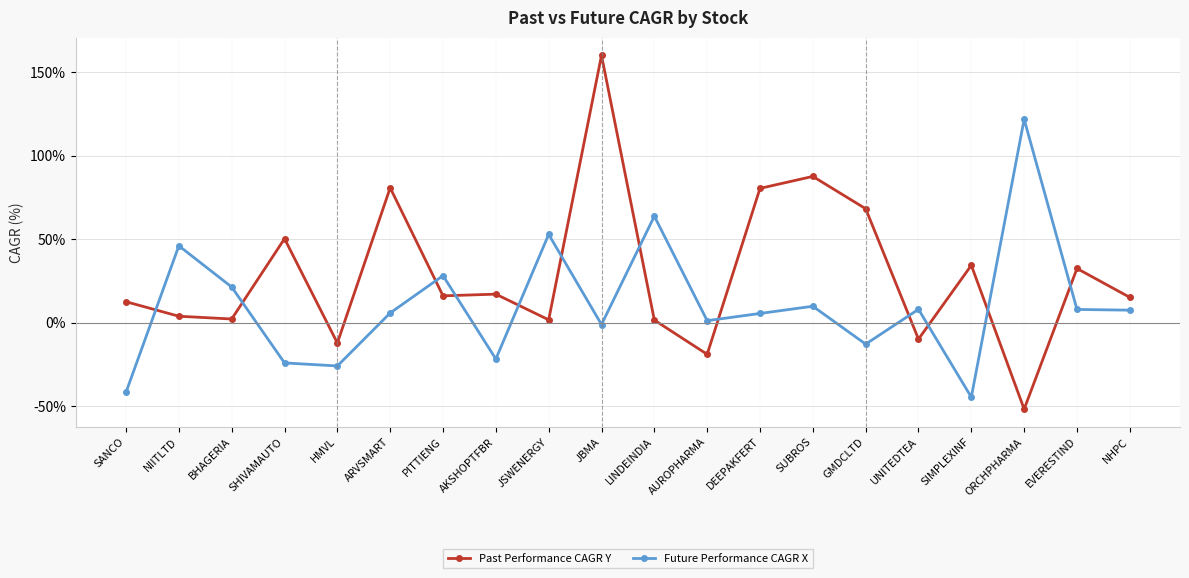

Is it true that Future Performance CAGR X equals 8.0 at UNITEDTEA?

True